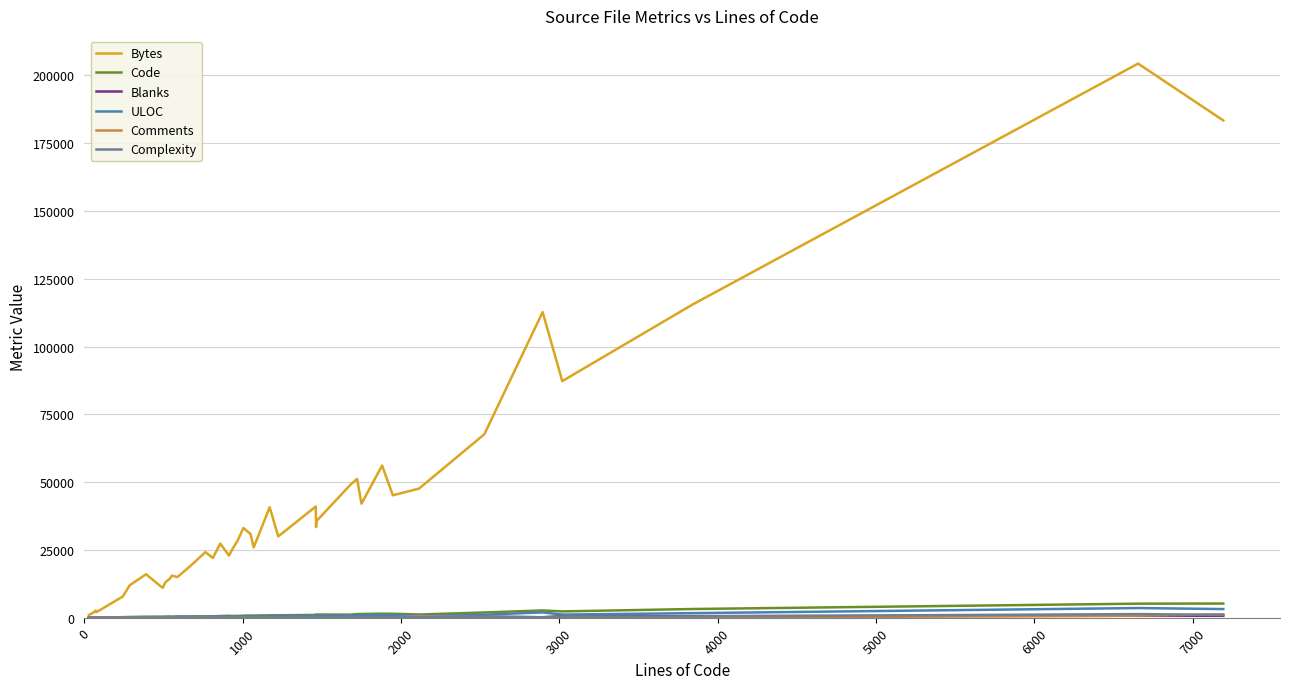

What is the maximum value for Bytes?

204355